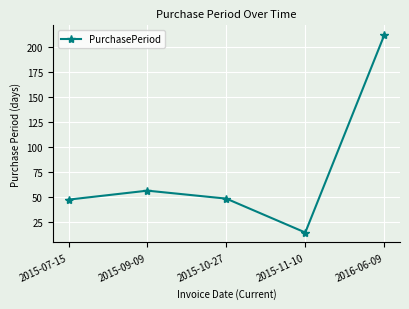

What is the smallest value displayed?

14